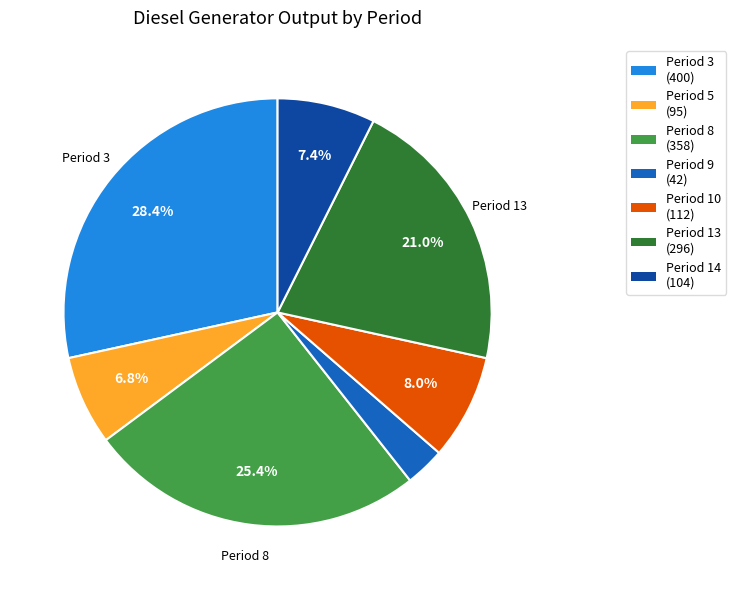

Is there any slice that represents more than half of the pie?

No